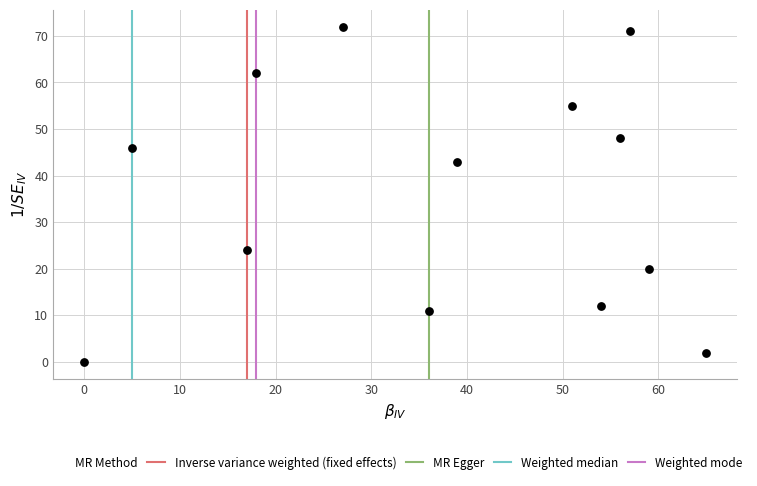

What is the range of X values (max minus min)?

65